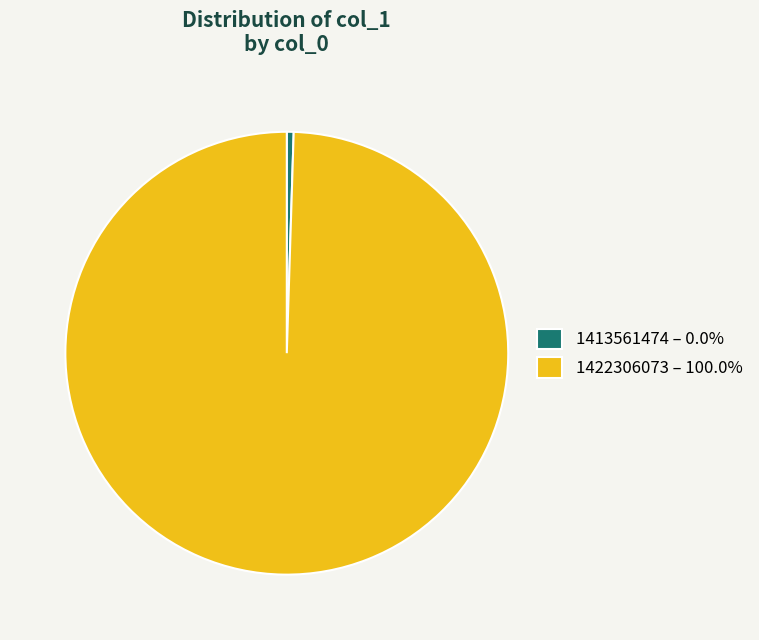

What is the smallest slice in the pie chart?

1413561474